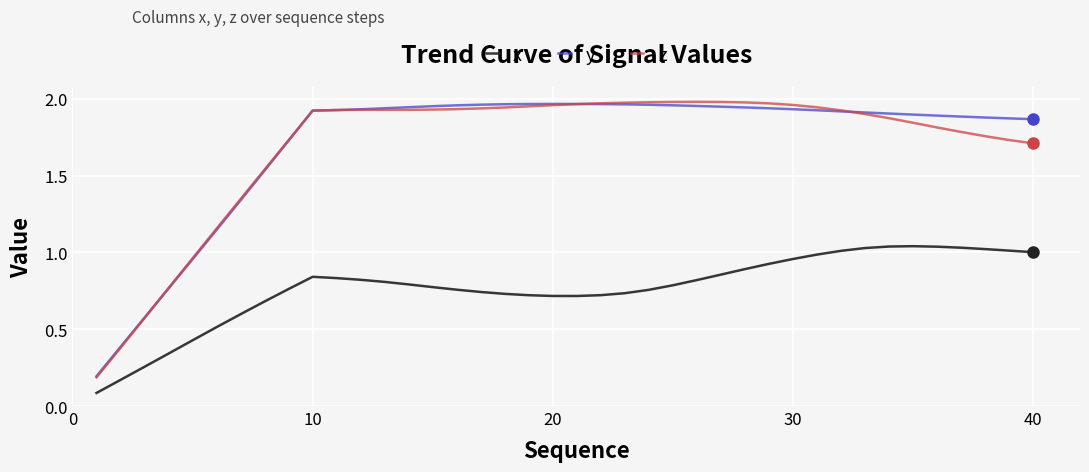

True or false: y and x cross at least once.

False